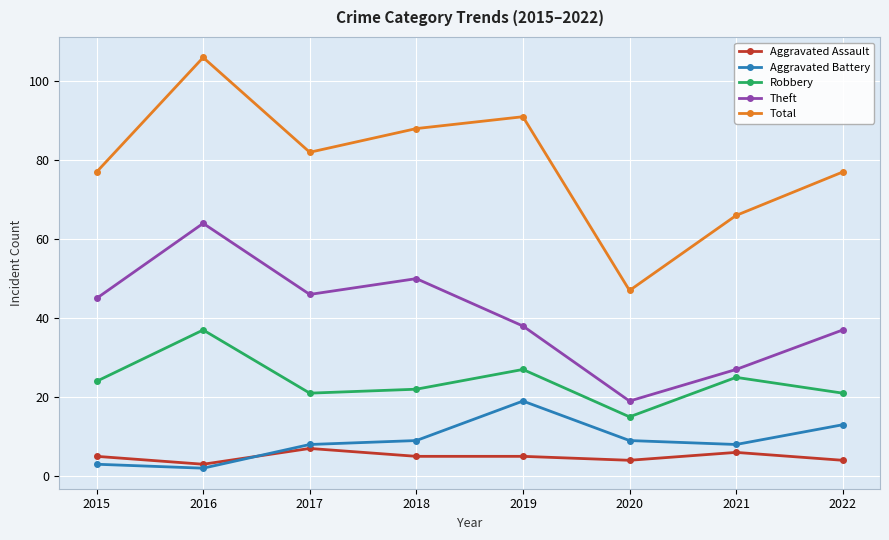

At which category is the sum across all series the highest?

2016